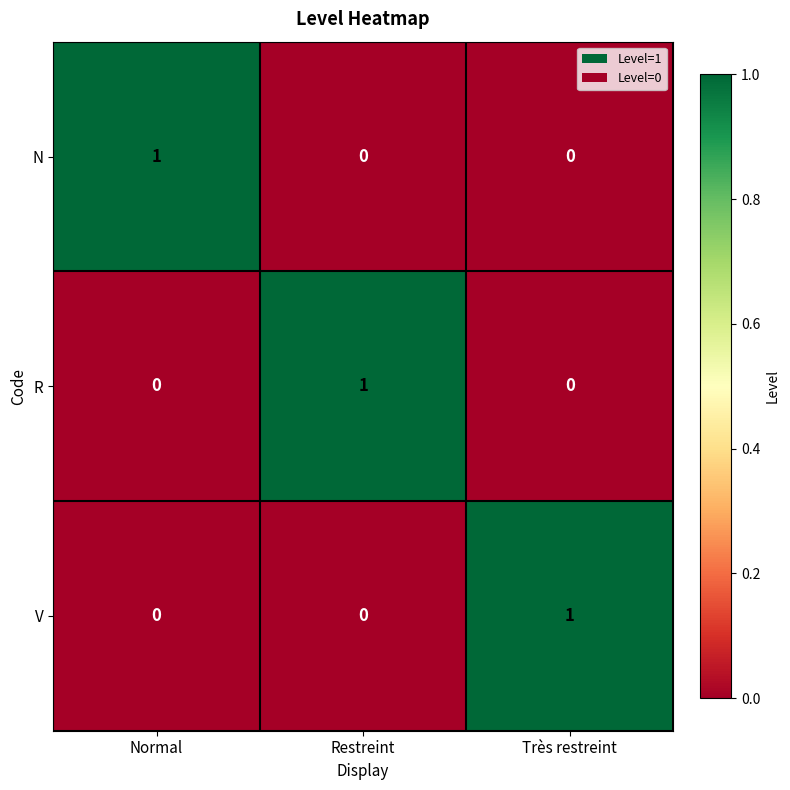

At which label does N reach its peak?

Normal